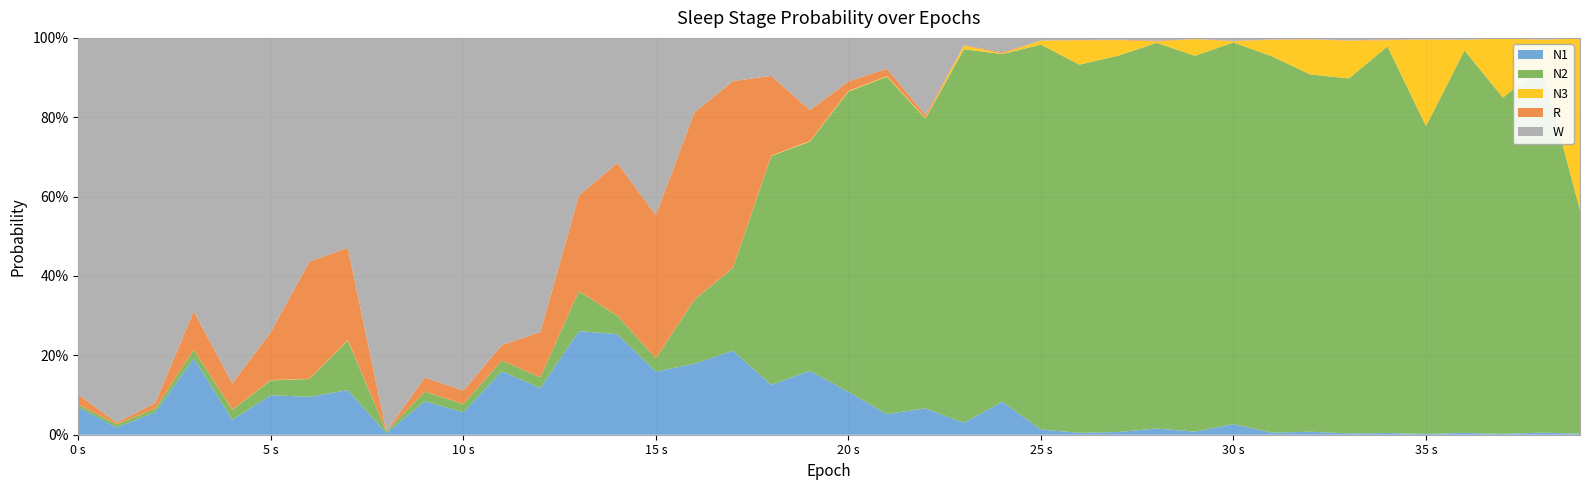

Reading left to right, what are all the values shown in this chart?

N1: 0.1	0.0	0.1	0.2	0.0	0.1	0.1	0.1	0.0	0.1	0.1	0.2	0.1	0.3	0.3	0.2	0.2	0.2	0.1	0.2	0.1	0.1	0.1	0.0	0.1	0.0	0.0	0.0	0.0	0.0	0.0	0.0	0.0	0.0	0.0	0.0	0.0	0.0	0.0	0.0
N2: 0.0	0.0	0.0	0.0	0.0	0.0	0.0	0.1	0.0	0.0	0.0	0.0	0.0	0.1	0.0	0.0	0.2	0.2	0.6	0.6	0.8	0.8	0.7	0.9	0.9	1.0	0.9	0.9	1.0	0.9	1.0	0.9	0.9	0.9	1.0	0.8	1.0	0.8	0.9	0.6
N3: 0.0	0.0	0.0	0.0	0.0	0.0	0.0	0.0	0.0	0.0	0.0	0.0	0.0	0.0	0.0	0.0	0.0	0.0	0.0	0.0	0.0	0.0	0.0	0.0	0.0	0.0	0.1	0.0	0.0	0.0	0.0	0.0	0.1	0.1	0.0	0.2	0.0	0.1	0.1	0.4
R: 0.0	0.0	0.0	0.1	0.1	0.1	0.3	0.2	0.0	0.0	0.0	0.0	0.1	0.2	0.4	0.4	0.5	0.5	0.2	0.1	0.0	0.0	0.0	0.0	0.0	0.0	0.0	0.0	0.0	0.0	0.0	0.0	0.0	0.0	0.0	0.0	0.0	0.0	0.0	0.0
W: 0.9	1.0	0.9	0.7	0.9	0.7	0.6	0.5	1.0	0.9	0.9	0.8	0.7	0.4	0.3	0.4	0.2	0.1	0.1	0.2	0.1	0.1	0.2	0.0	0.0	0.0	0.0	0.0	0.0	0.0	0.0	0.0	0.0	0.0	0.0	0.0	0.0	0.0	0.0	0.0